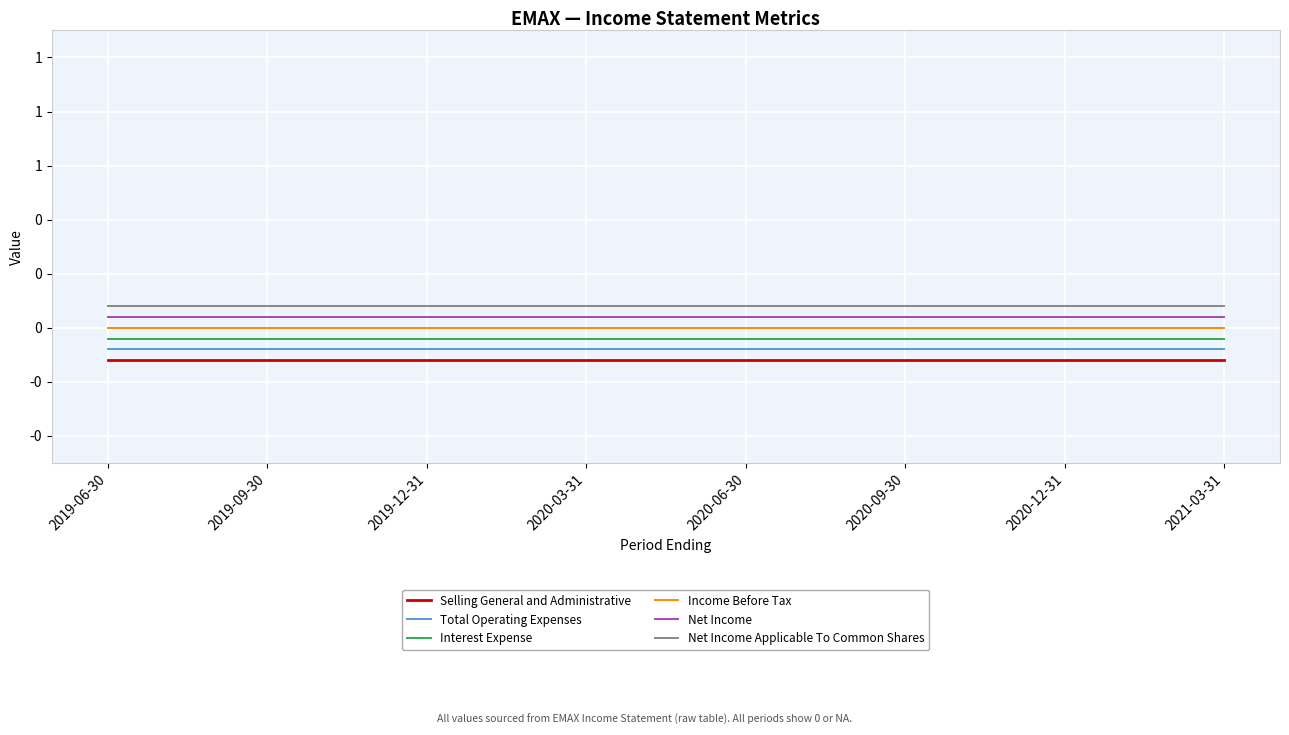

Rank the categories by Net Income Applicable To Common Shares value from lowest to highest.

2019-06-30, 2019-09-30, 2019-12-31, 2020-03-31, 2020-06-30, 2020-09-30, 2020-12-31, 2021-03-31